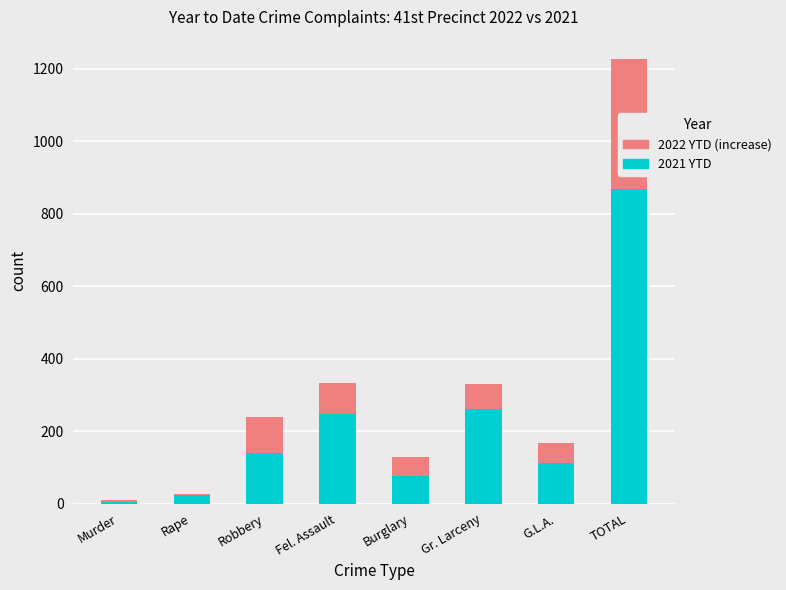

Between Gr. Larceny and TOTAL, which series saw the biggest shift?

2021 YTD